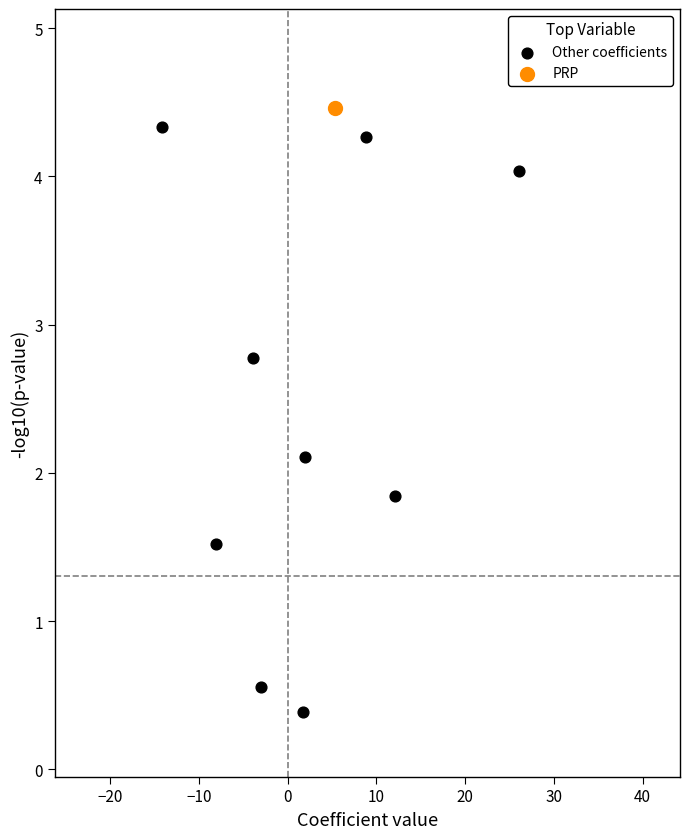

What are all the series names shown in the legend?

Other coefficients, PRP